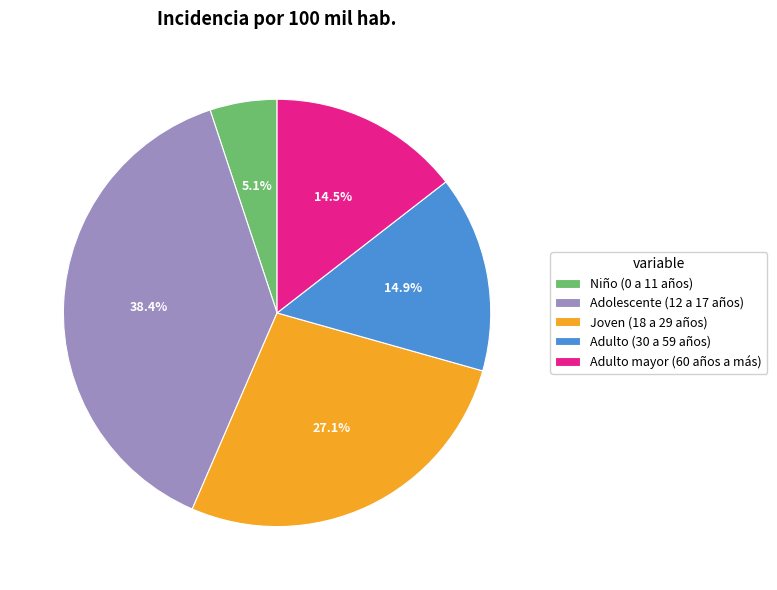

Which slice is the largest?

Adolescente (12 a 17 años)